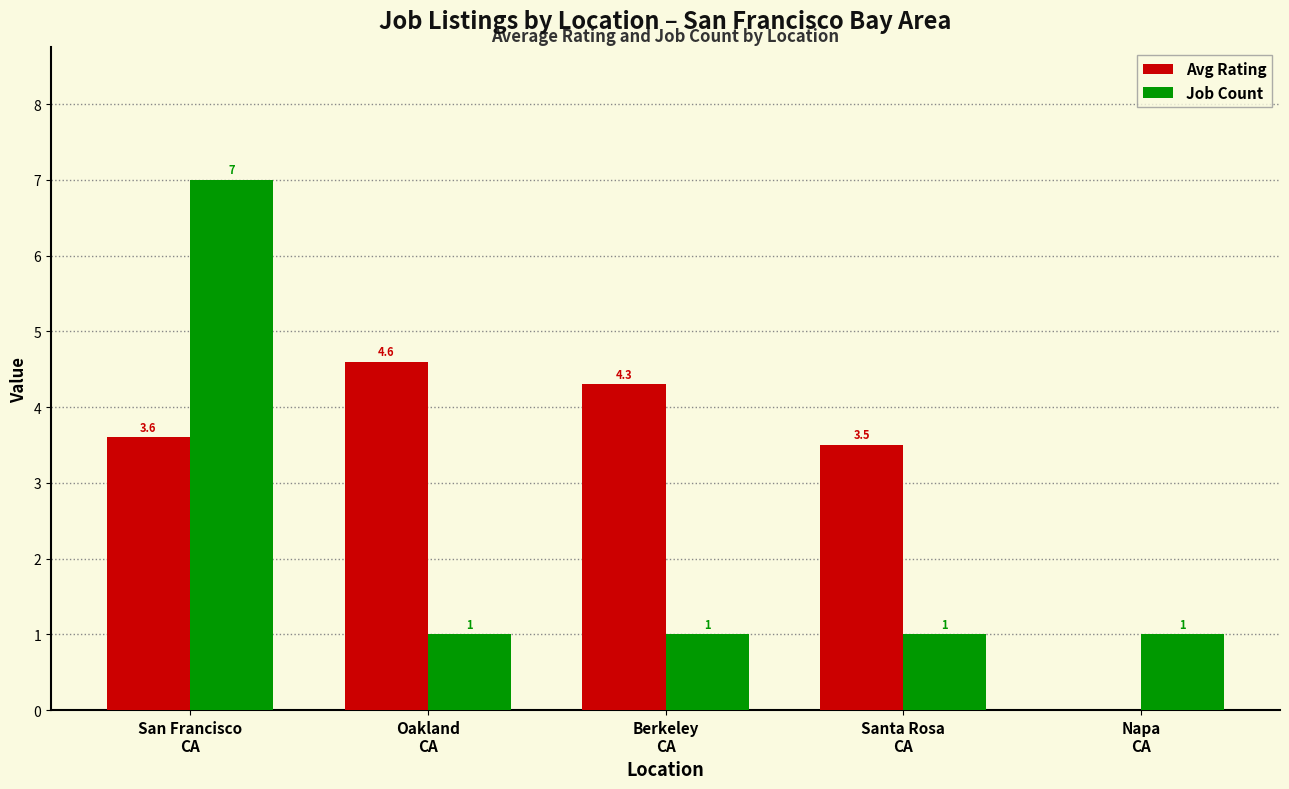

What is the greatest value displayed?

7.0